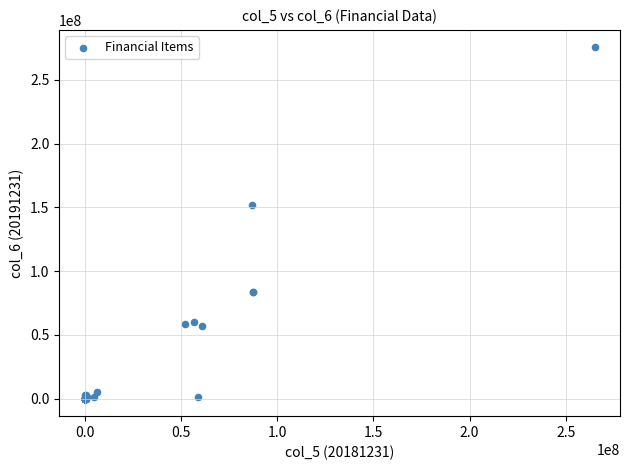

What Y value in the scatter plot is closest to 137730584?

152207079.6